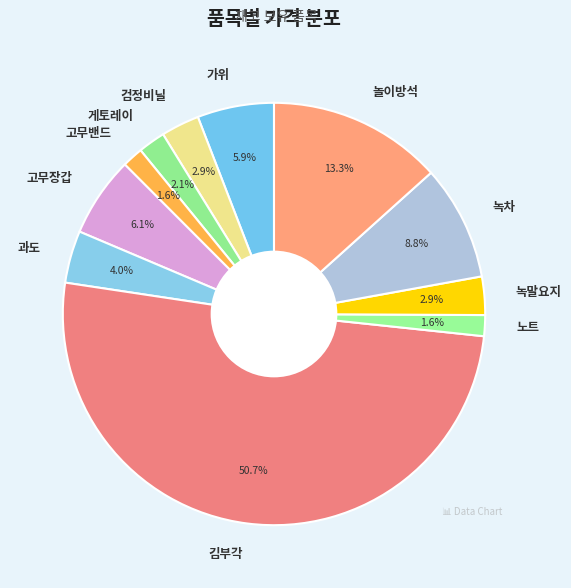

Combined, what portion of the pie is 검정비닐 and 노트?

4.5%